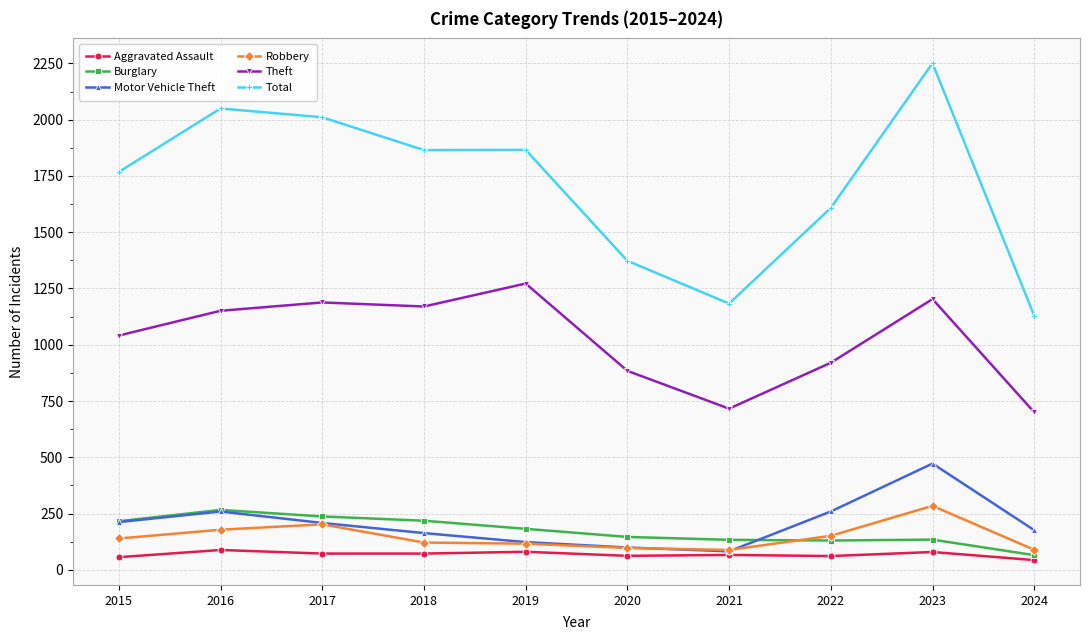

True or false: Total and Motor Vehicle Theft intersect in this chart.

False